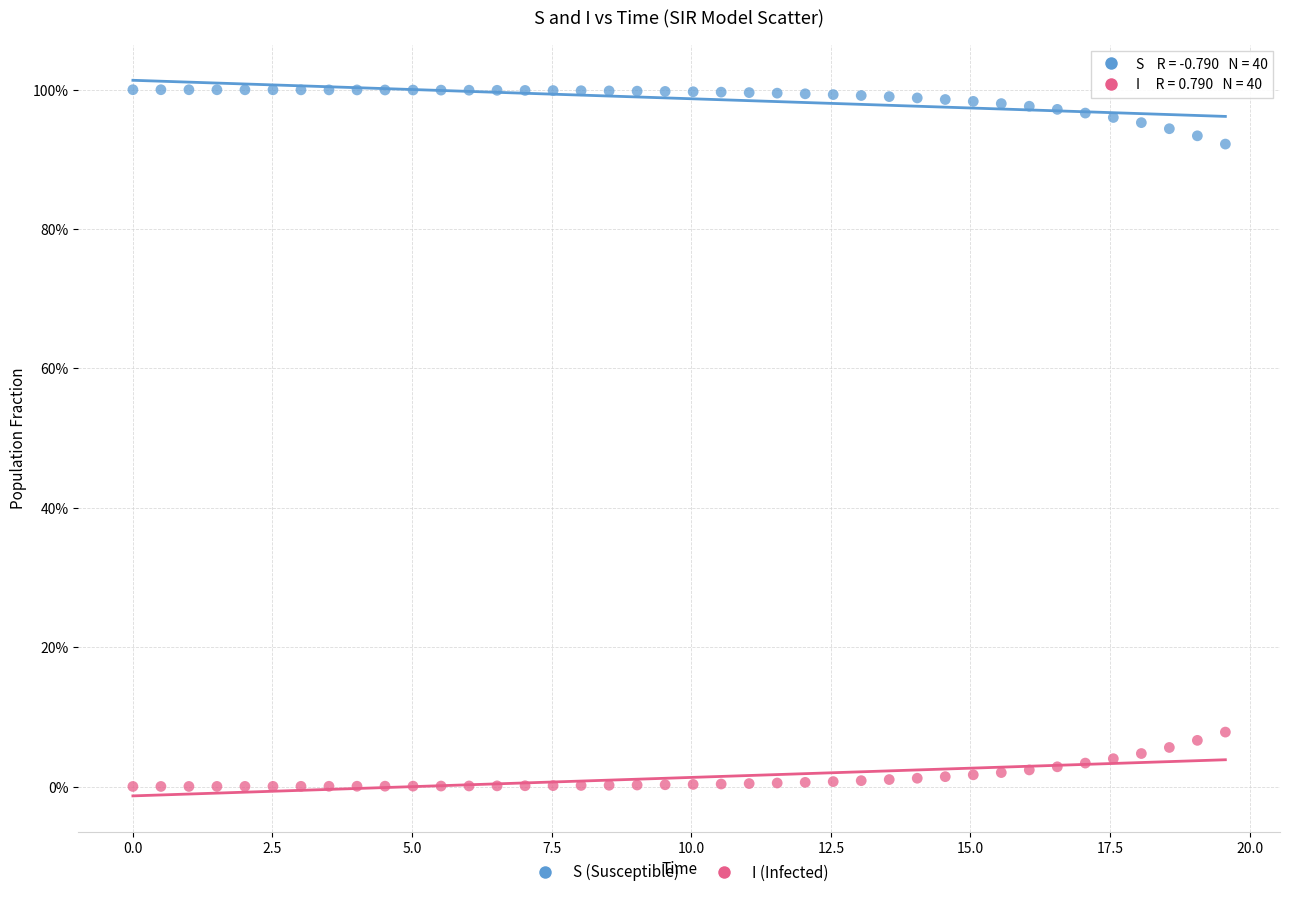

Which series reaches the minimum Y coordinate?

I (Infected)